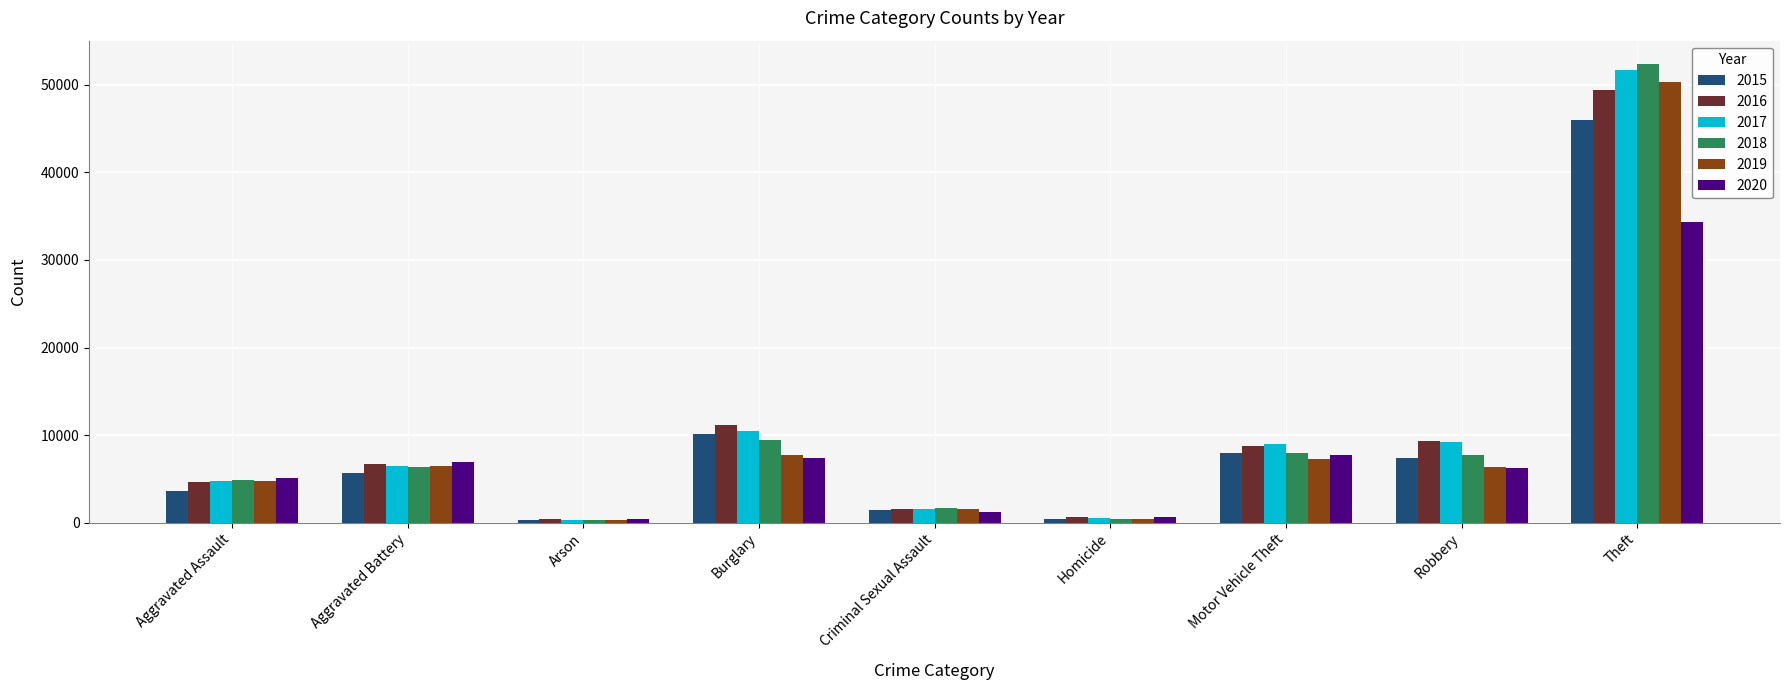

At which label does 2018 reach its peak?

Theft